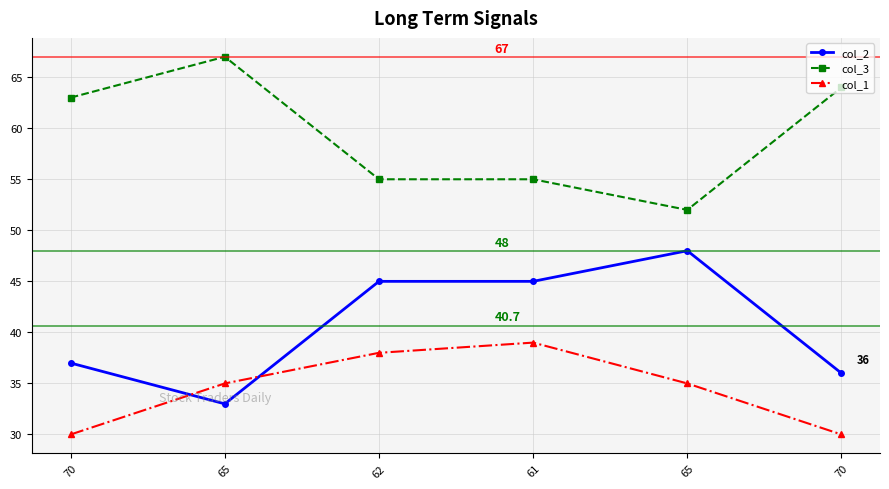

How many lines are shown in the chart?

3